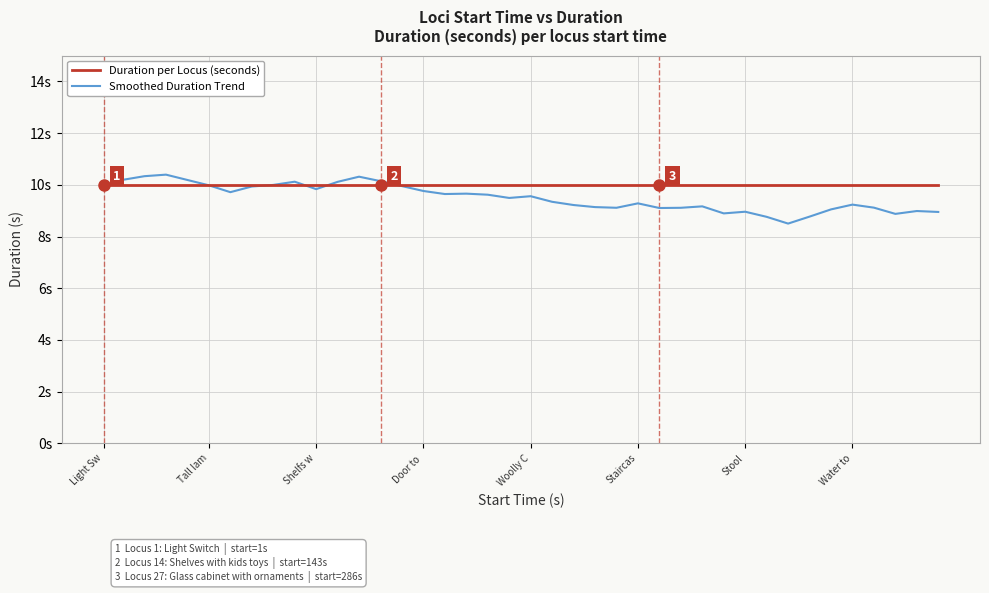

Does the chart display data point markers on the line(s)?

No